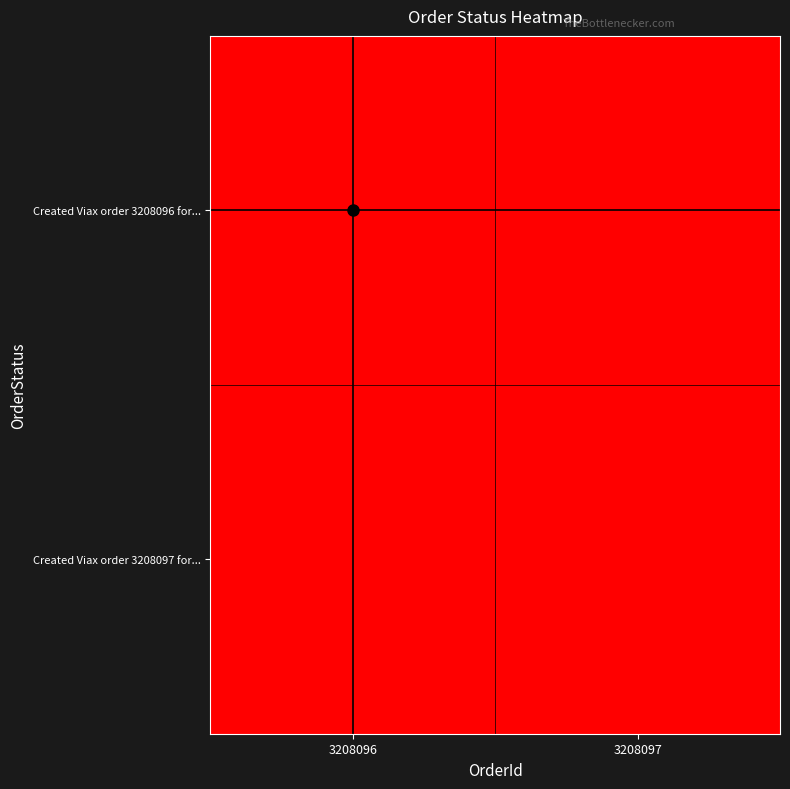

What is the difference between the highest and lowest values at 3208097?

1